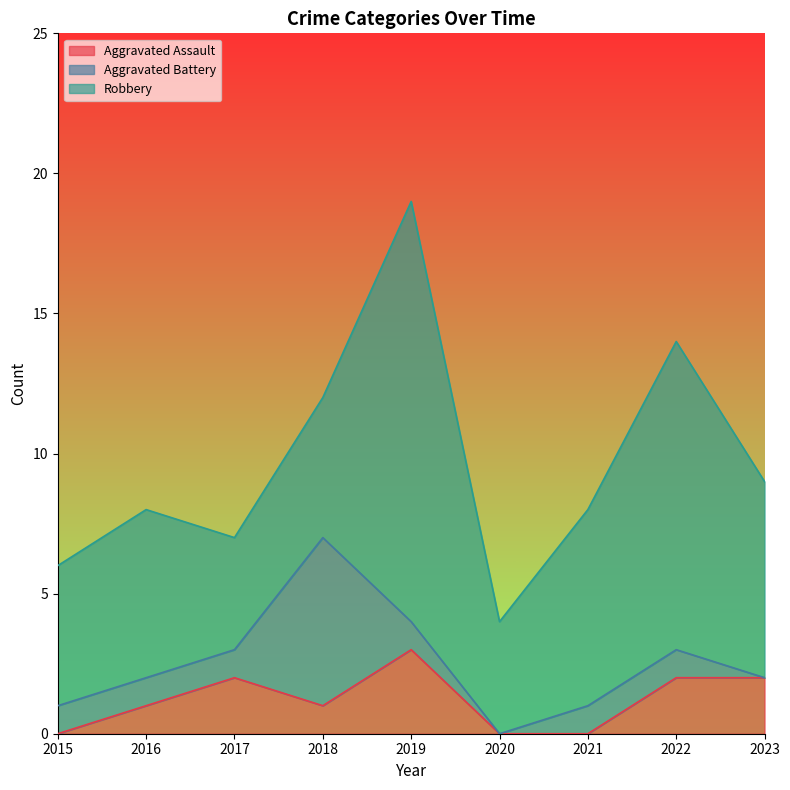

Rank the series by their maximum value, from highest to lowest.

Robbery, Aggravated Battery, Aggravated Assault